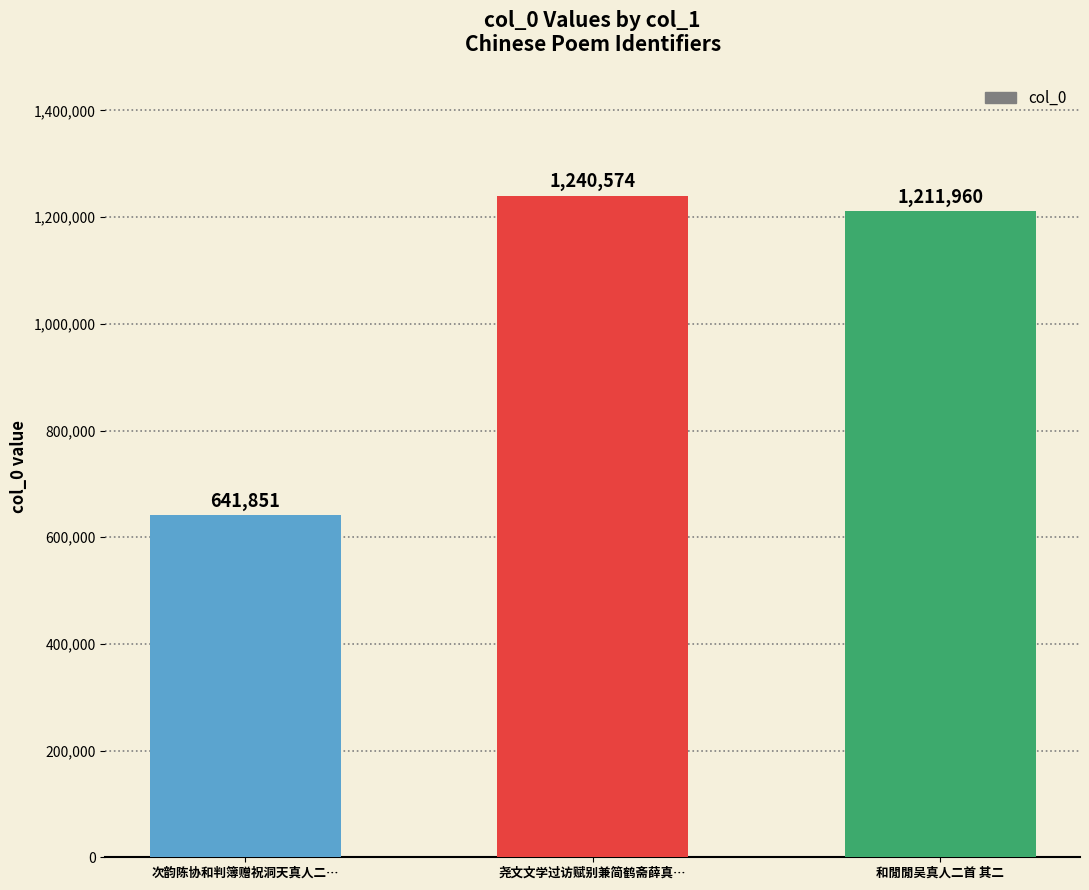

What is the greatest value displayed?

1240574